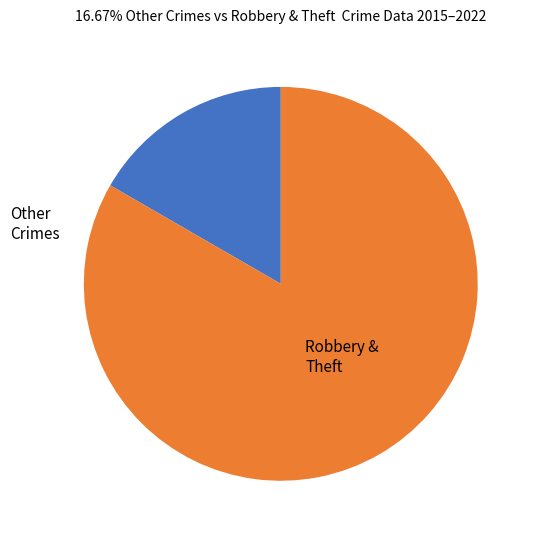

What is the ratio of the value at Robbery & Theft to the value at Other Crimes?

5.0